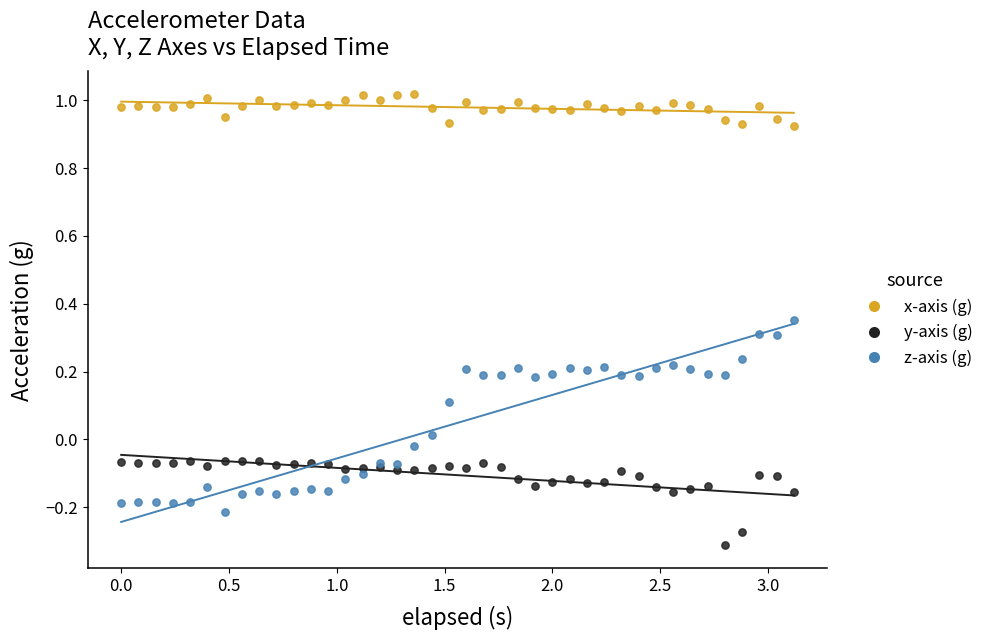

What is the X range (max minus min) for the scatter plot?

3.1